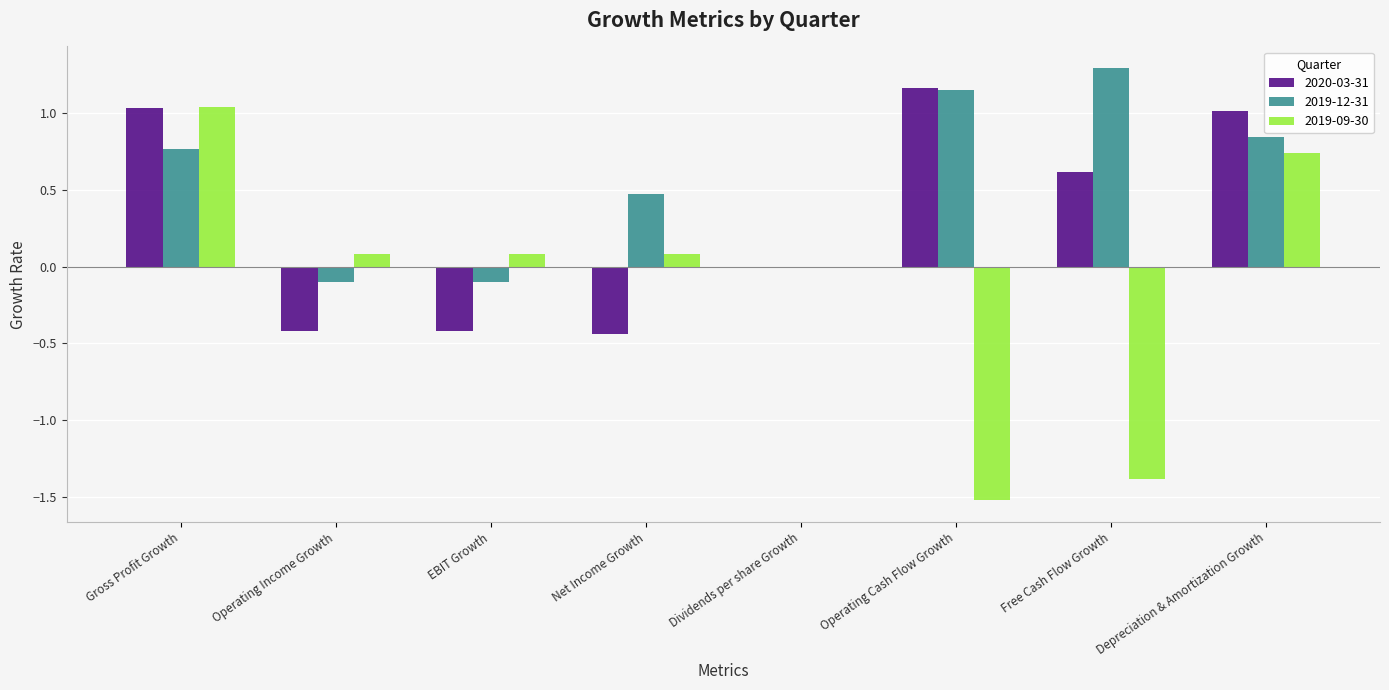

How many groups of bars are there?

8